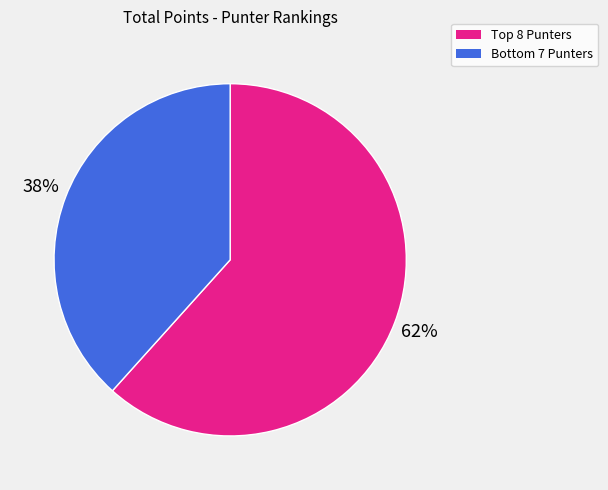

How many segments does this pie chart have?

2